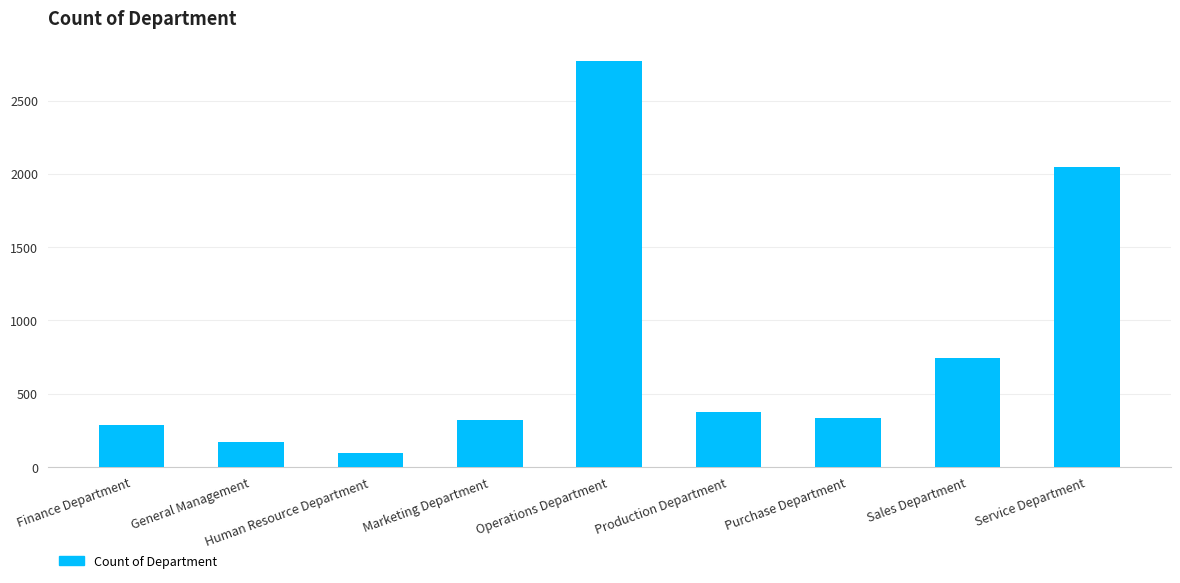

What is the label of the 8th bar from the right?

General Management